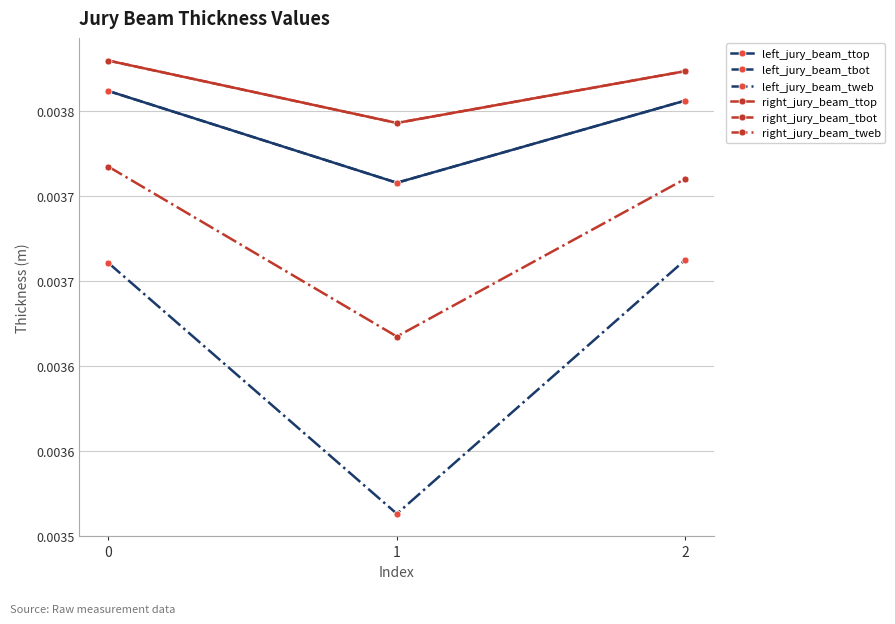

True or false: right_jury_beam_tweb has a value of 0.0 at 2.

False